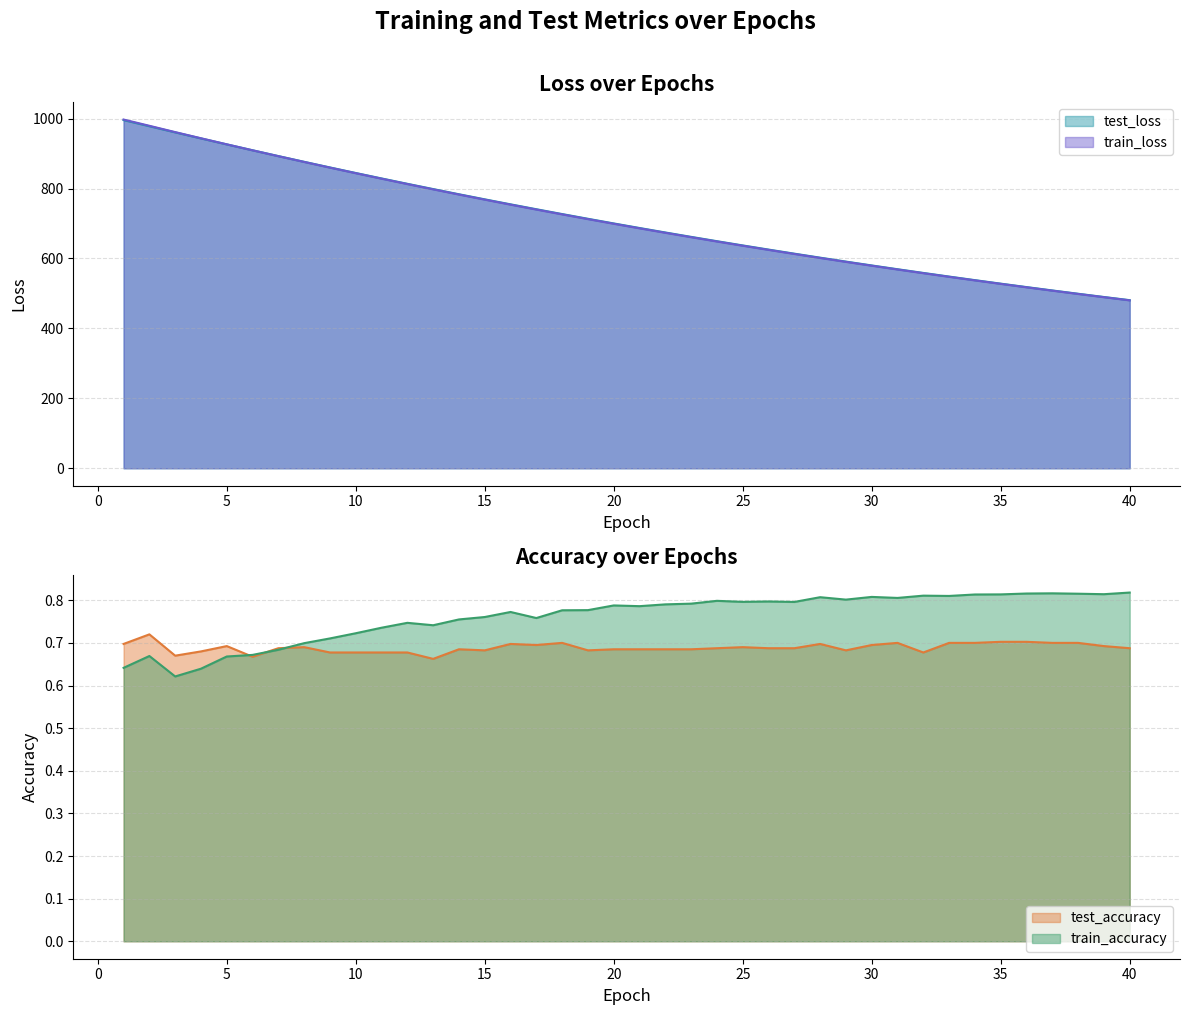

Which series has the widest spread of values?

train_loss